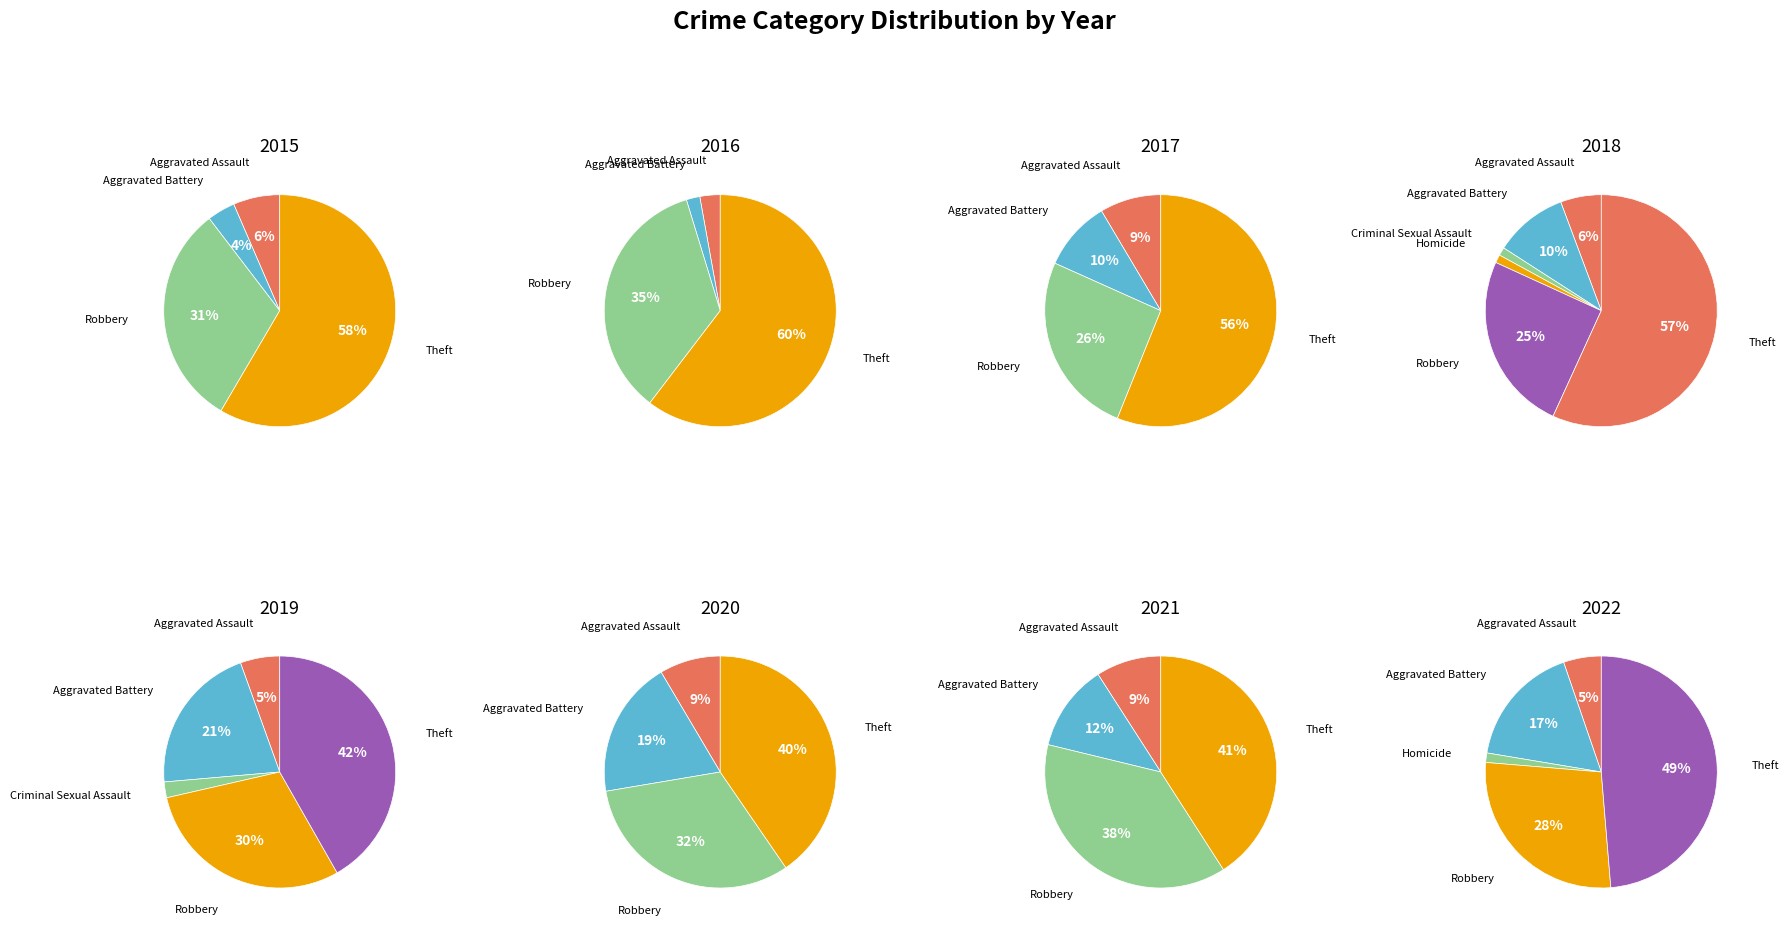

Is it true that Robbery is 25% of the pie?

True